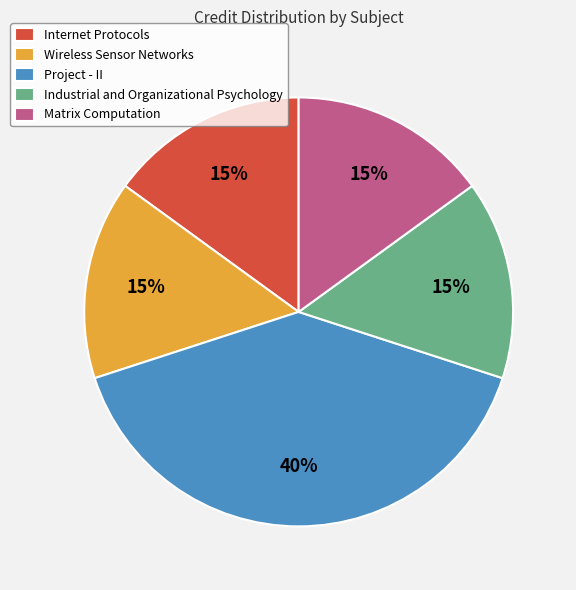

How many segments does this pie chart have?

5